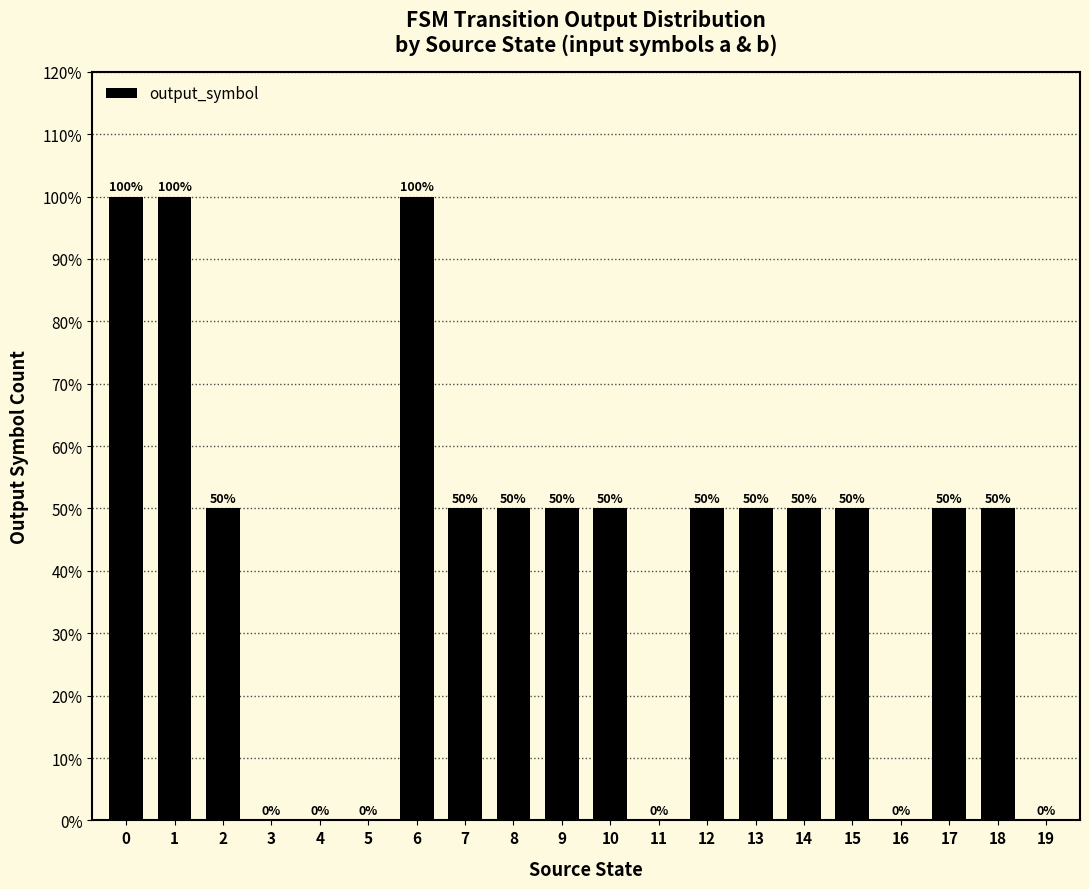

What is the maximum value shown in the chart?

100